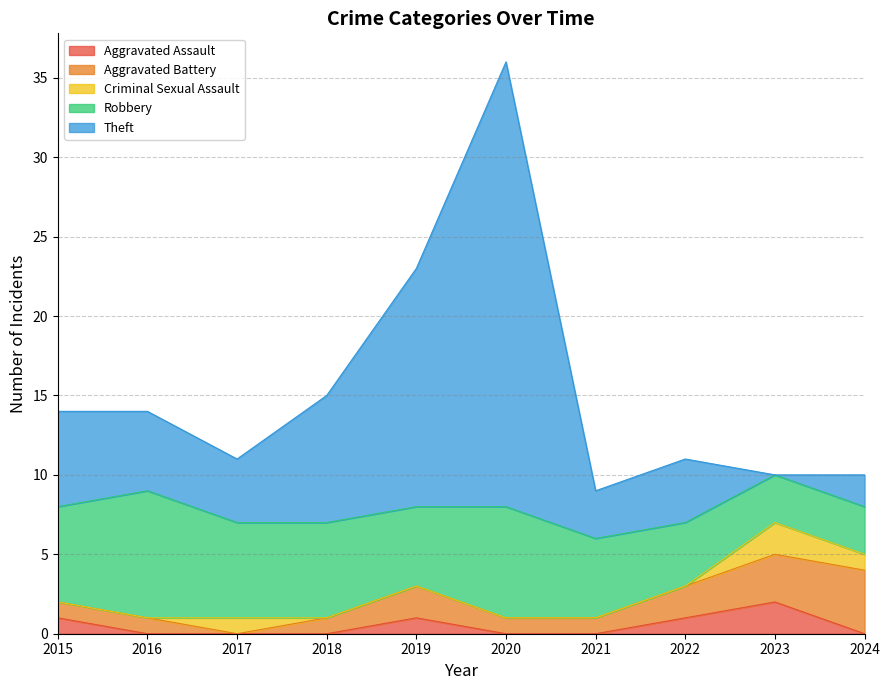

True or false: Aggravated Battery and Criminal Sexual Assault cross at least once.

True